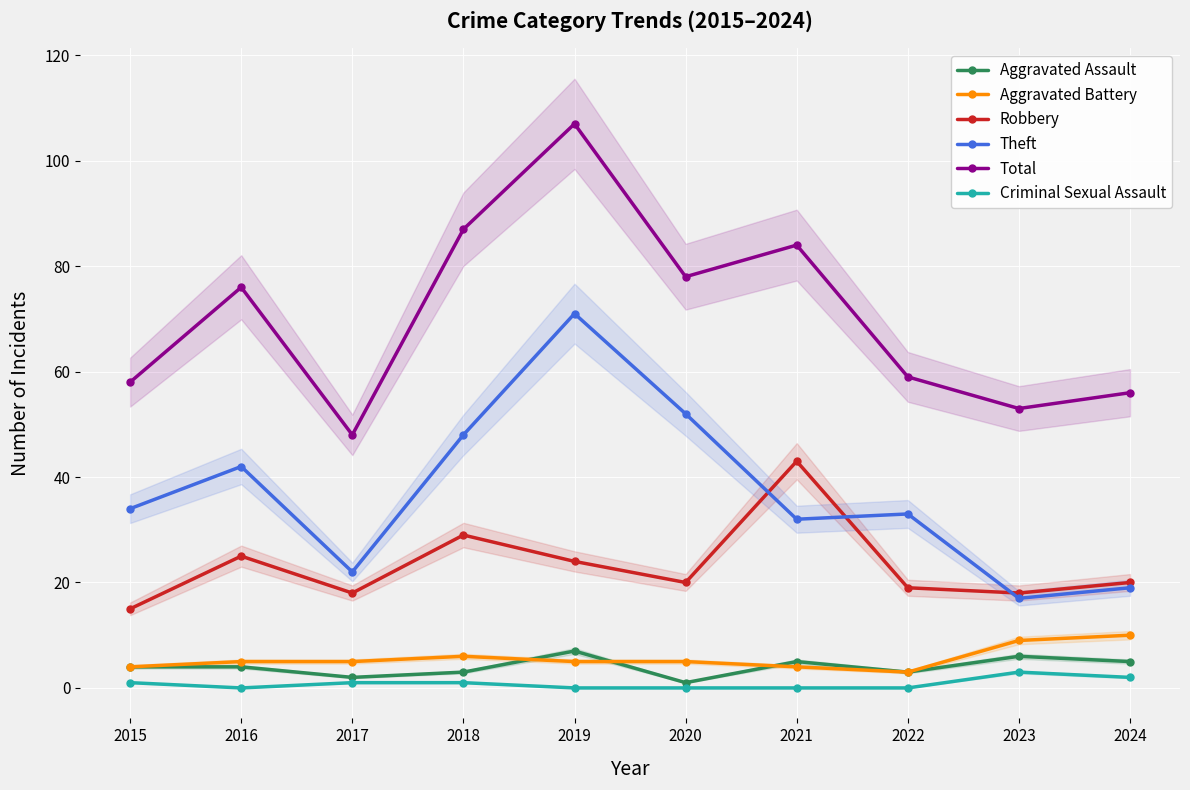

Is it true that Aggravated Battery equals 7 at 2016?

False